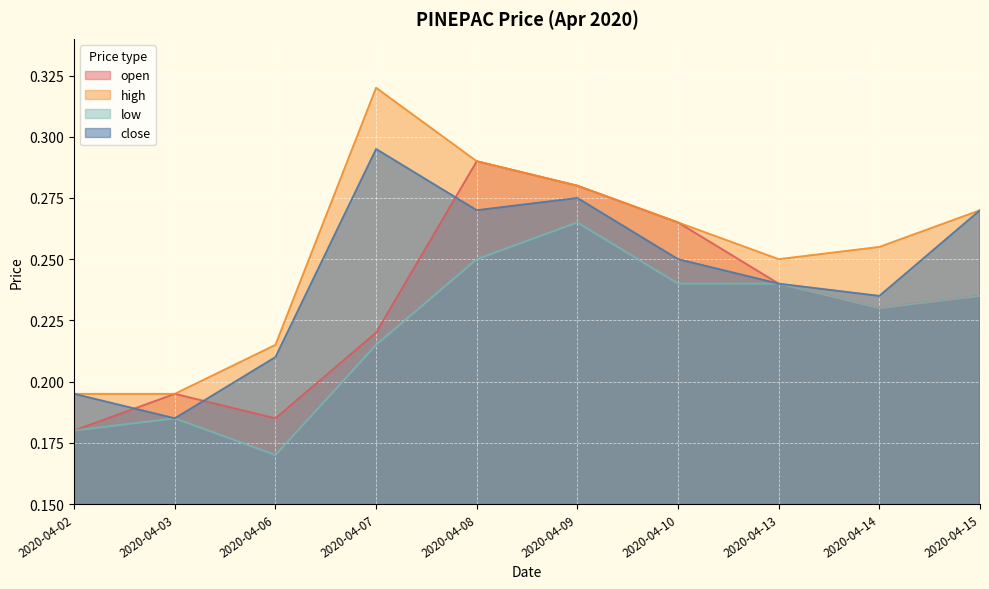

What is the approximate value of open at 2020-04-07?

0.2